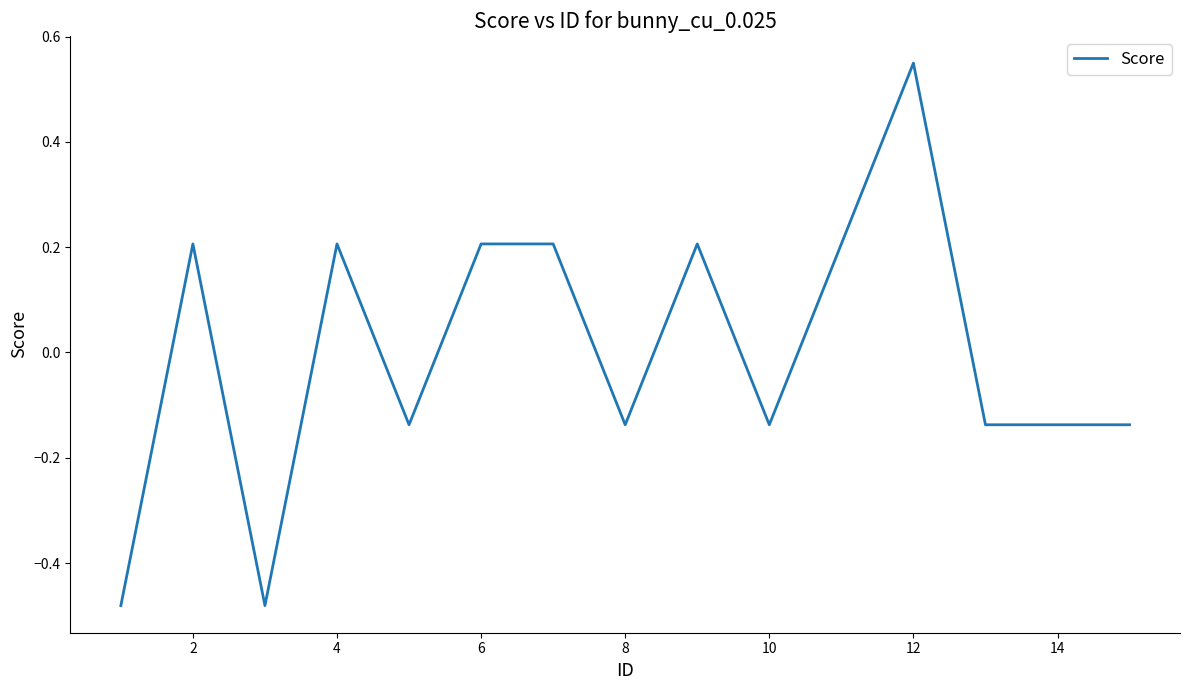

What is the difference between the maximum and minimum values?

1.0